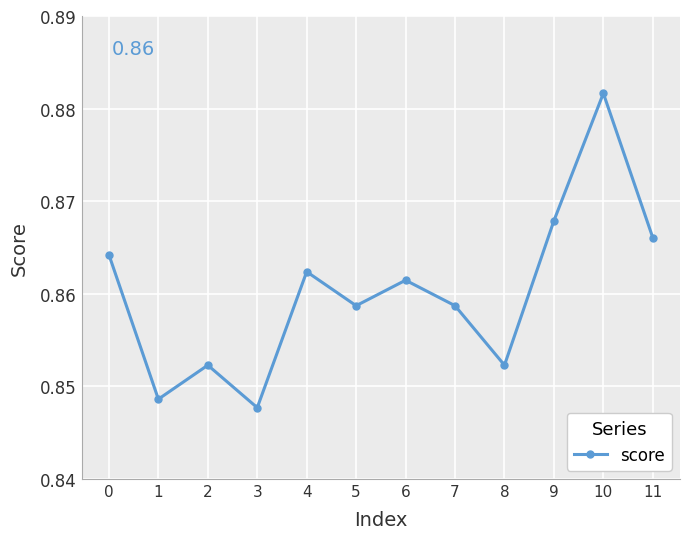

How many interior local valleys (lower than both neighbors) does the data have?

4